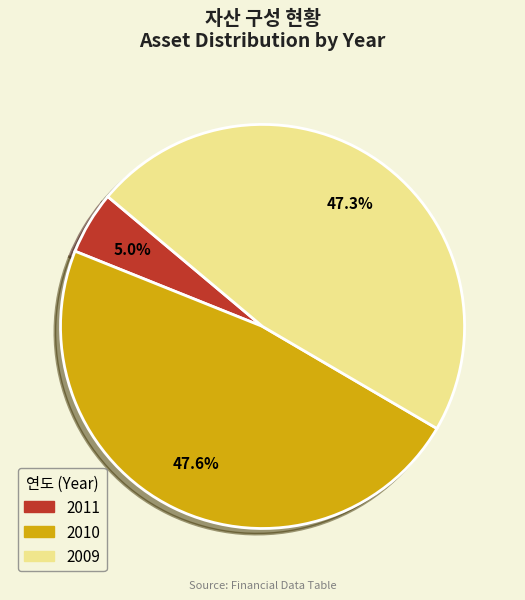

How many slices are in this pie chart?

3